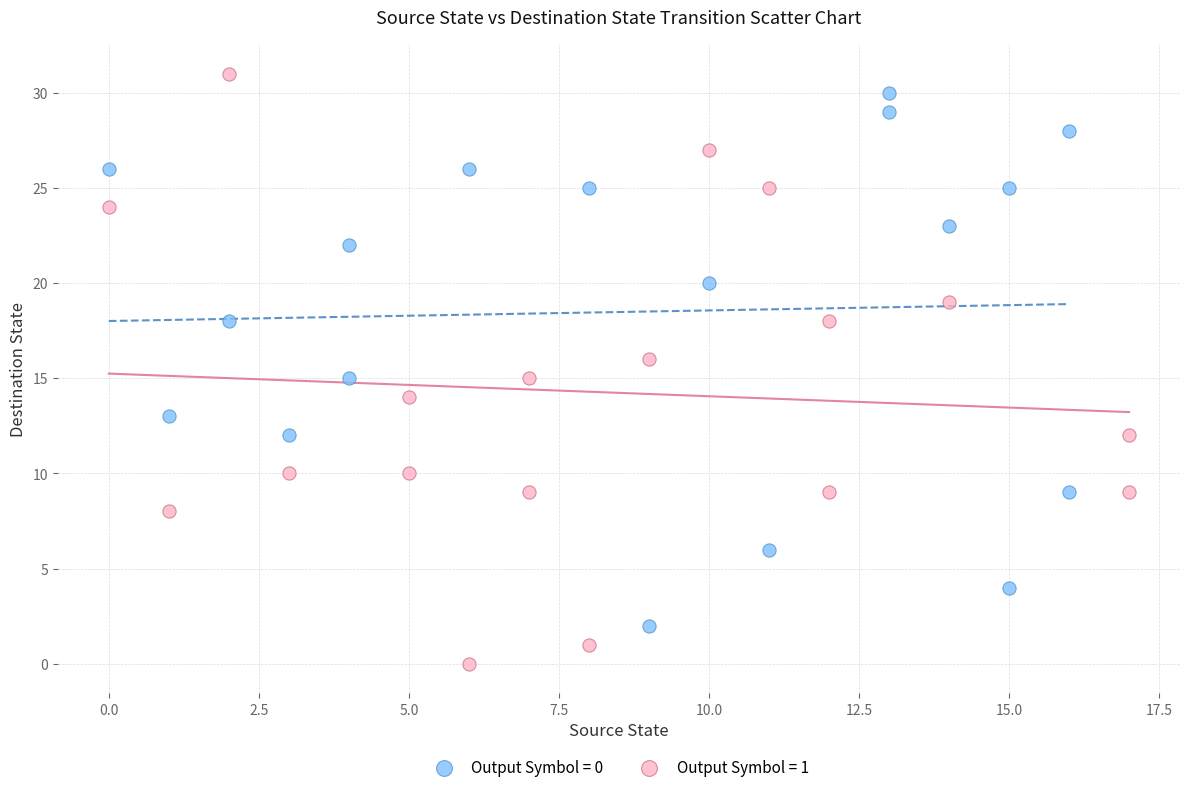

Which series contains the lowest Y value?

Output Symbol = 1